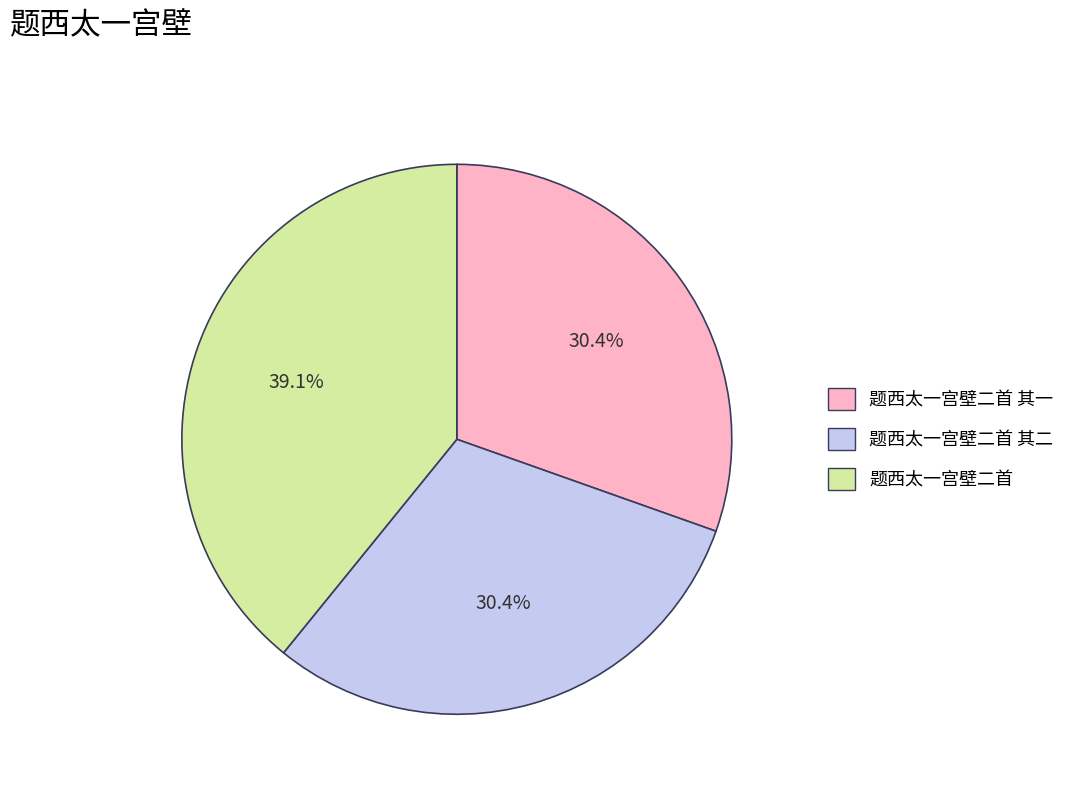

True or false: 题西太一宫壁二首 其二 accounts for 42% of the total.

False